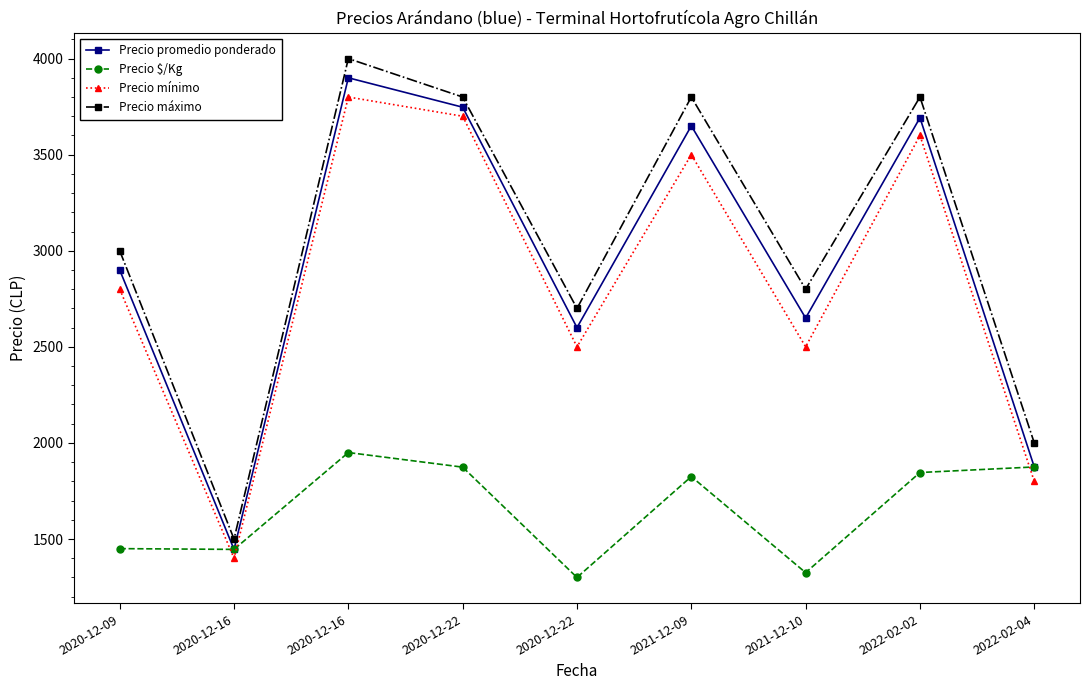

True or false: Precio promedio ponderado and Precio mínimo intersect in this chart.

False